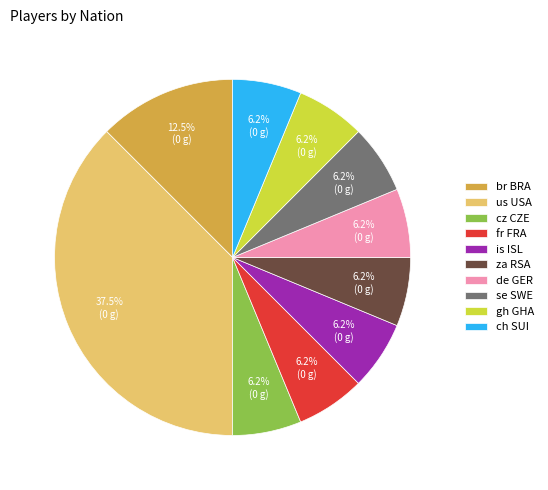

Do cz CZE and de GER together represent more than half of the pie?

No